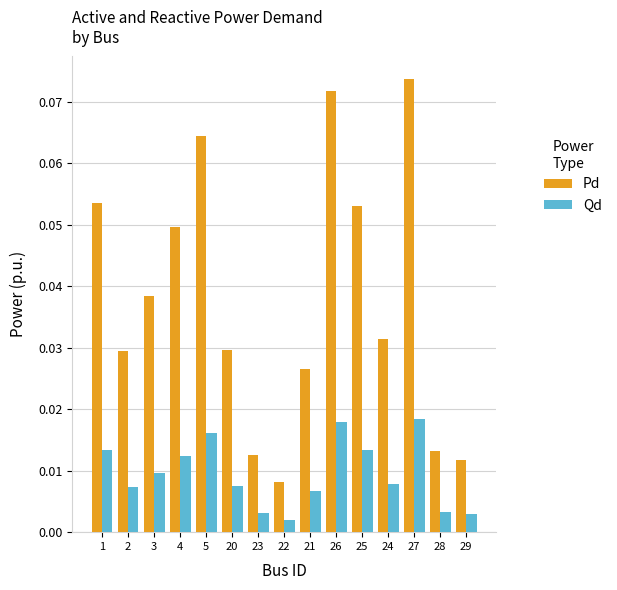

Which series has the widest spread of values?

Pd